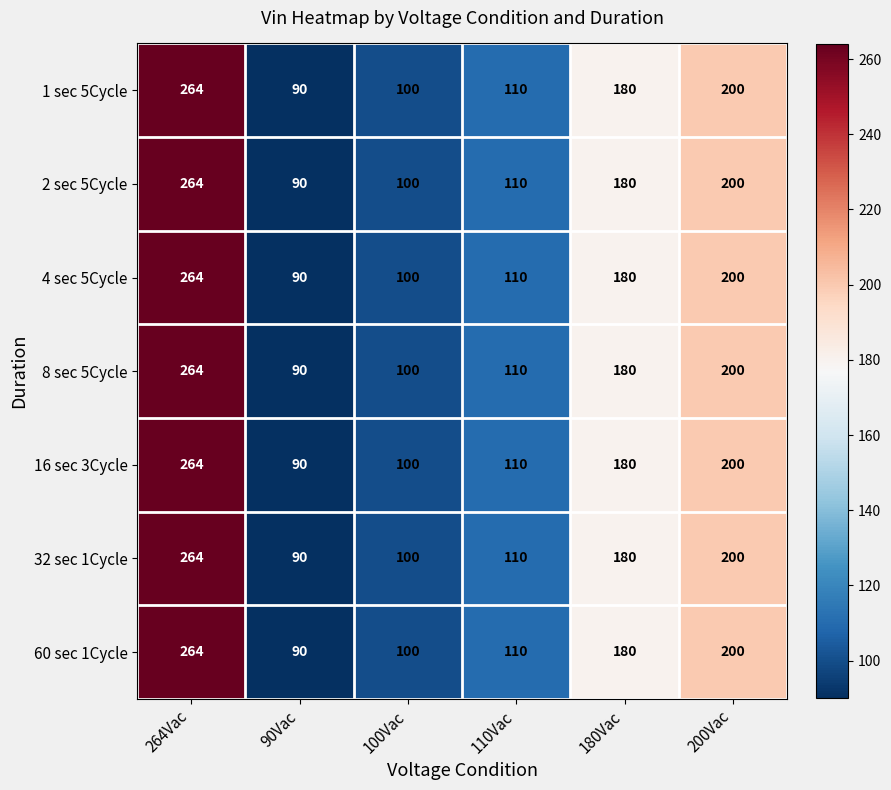

Is it true that 4 sec 5Cycle equals 100 at 100Vac?

True